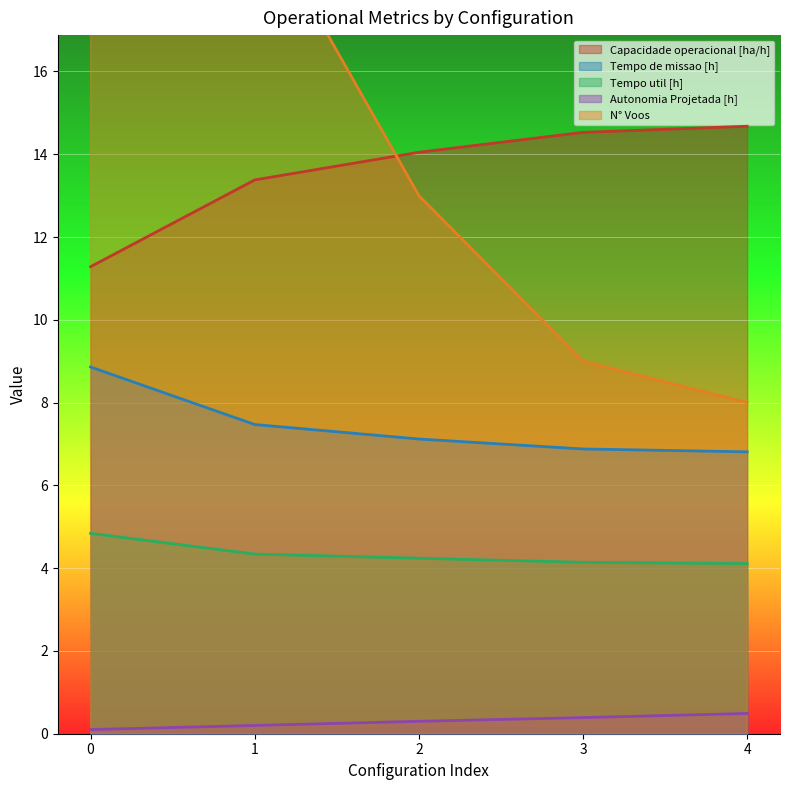

What value does the Tempo de missao [h] series have at 3?

6.9